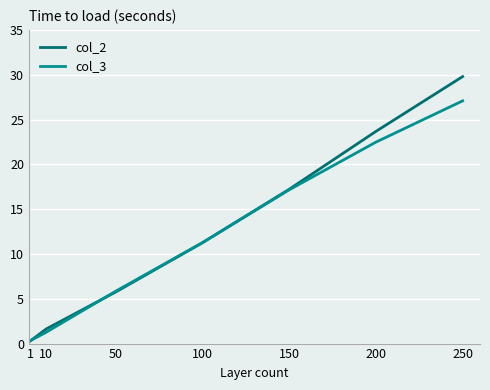

At how many categories does at least one series exceed 8?

4